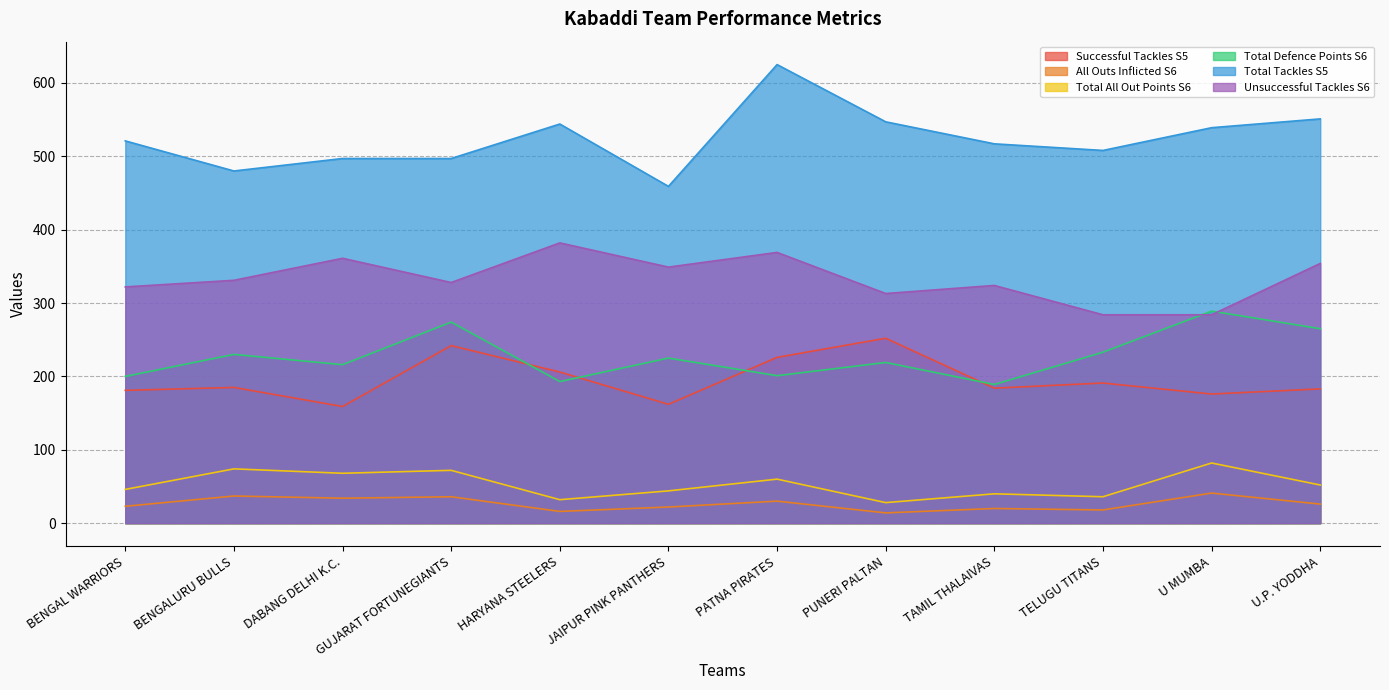

True or false: Total All Out Points S6 and Unsuccessful Tackles S6 intersect in this chart.

False